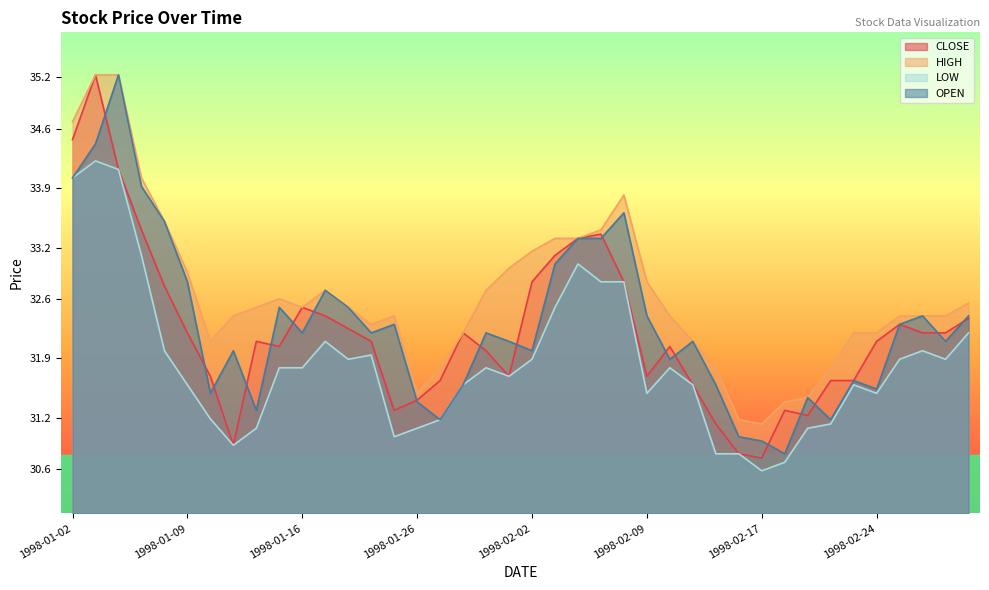

Rank the series at 1998-01-08 from highest to lowest value.

HIGH, OPEN, CLOSE, LOW